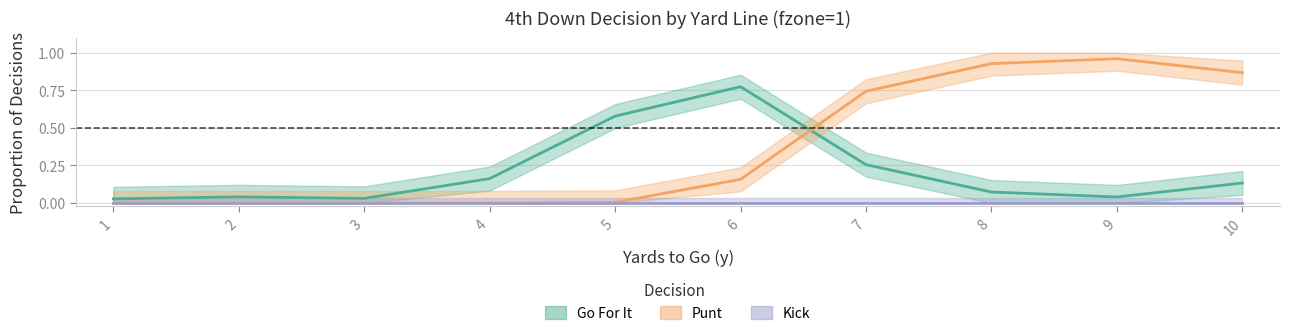

Is the value of punt at 6 greater than the value of kick at 6?

Yes